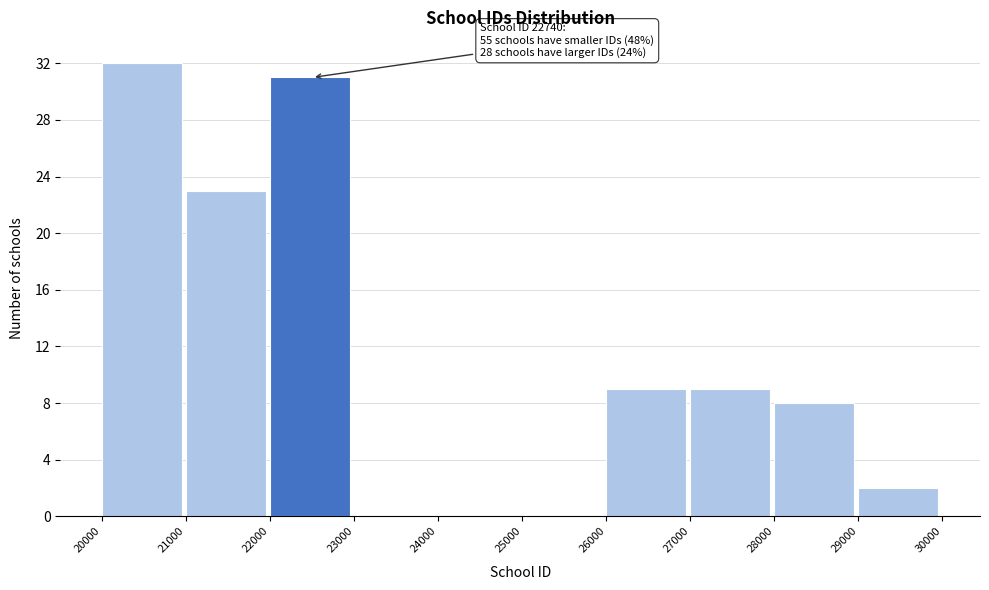

Which range on the x-axis has the tallest bar?

20000 to 21000